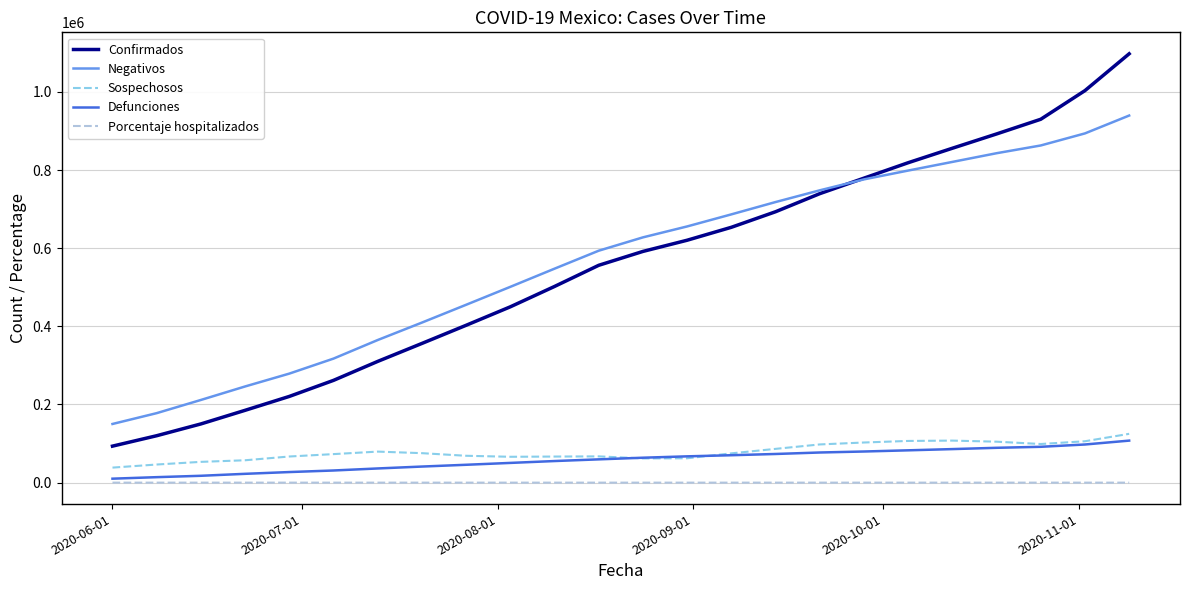

True or false: Negativos and Sospechosos intersect in this chart.

False